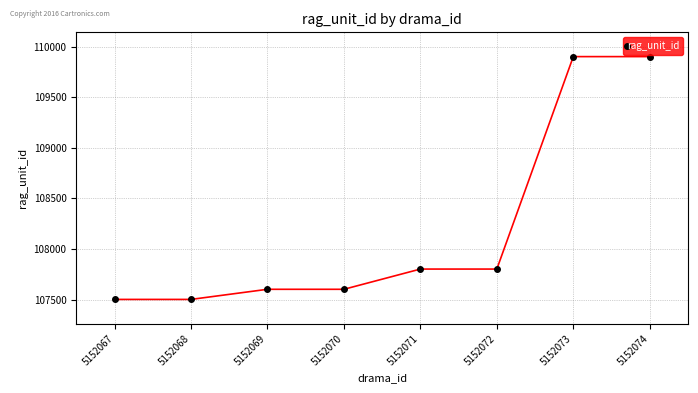

The value at 5152067 is 166352. True or false?

False